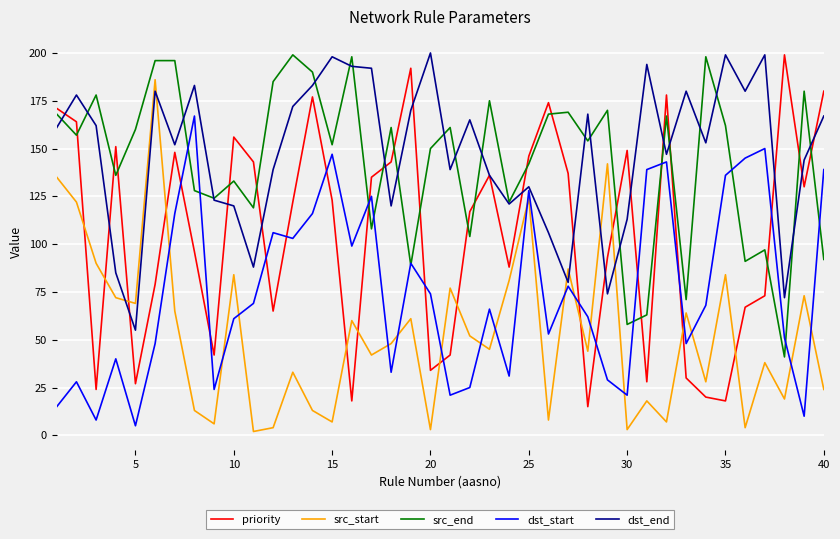

What is the maximum value for priority?

199